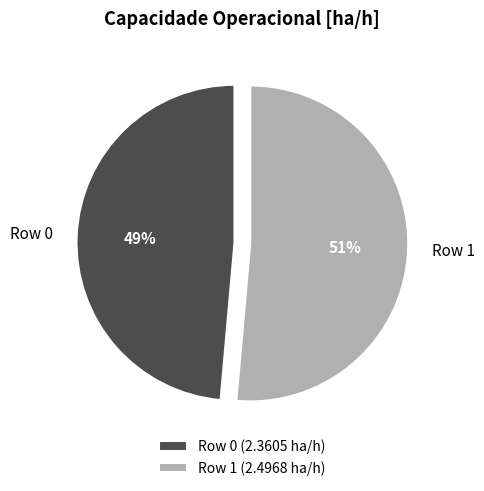

Does Row 1 represent more than half of the total?

Yes